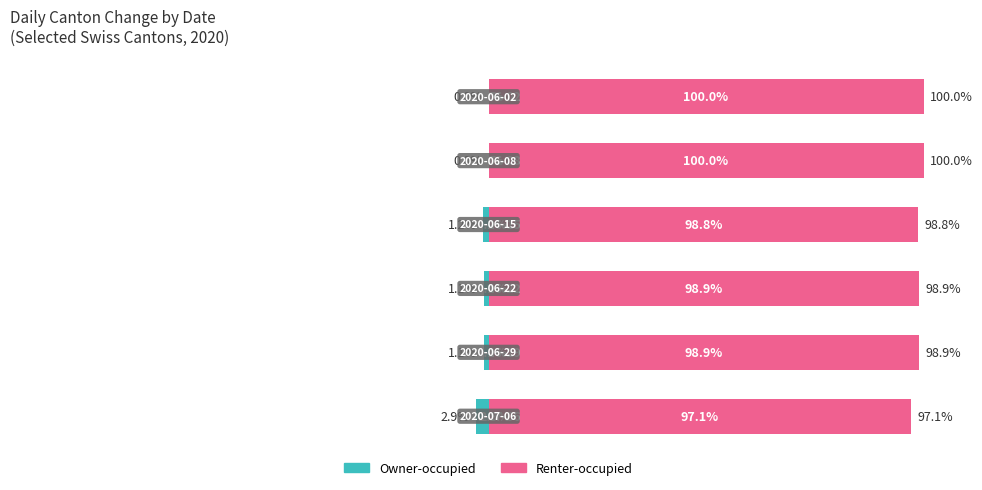

How many categories are shown in the chart?

6